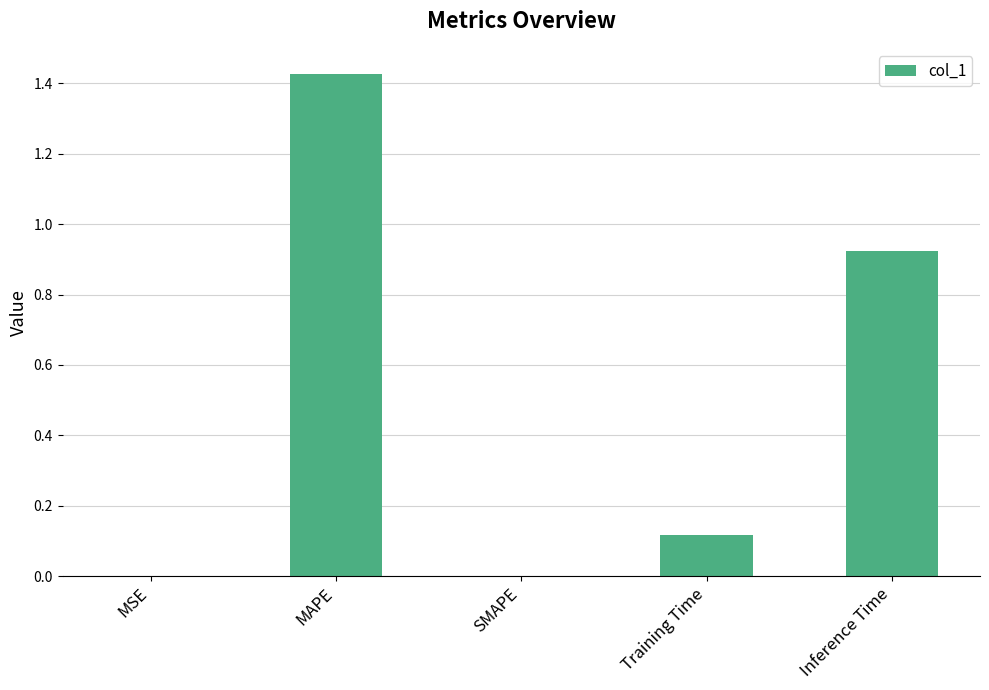

Between Training Time and Inference Time, which is larger?

Inference Time